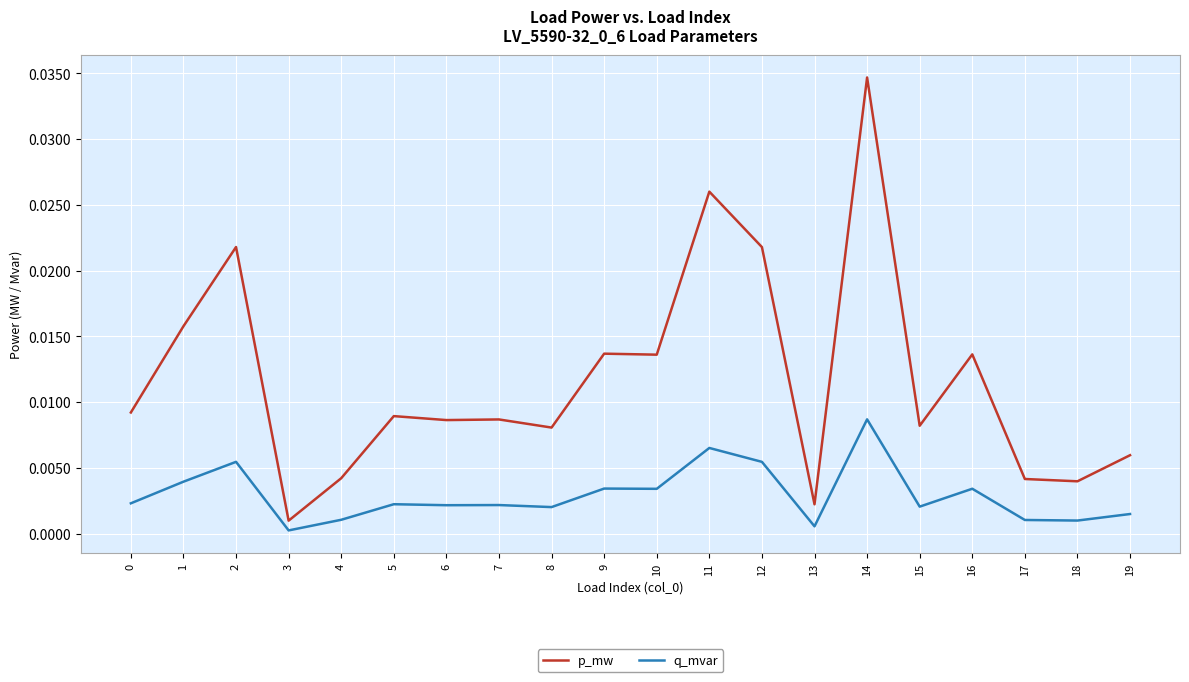

What are all the series names shown in the legend?

p_mw, q_mvar